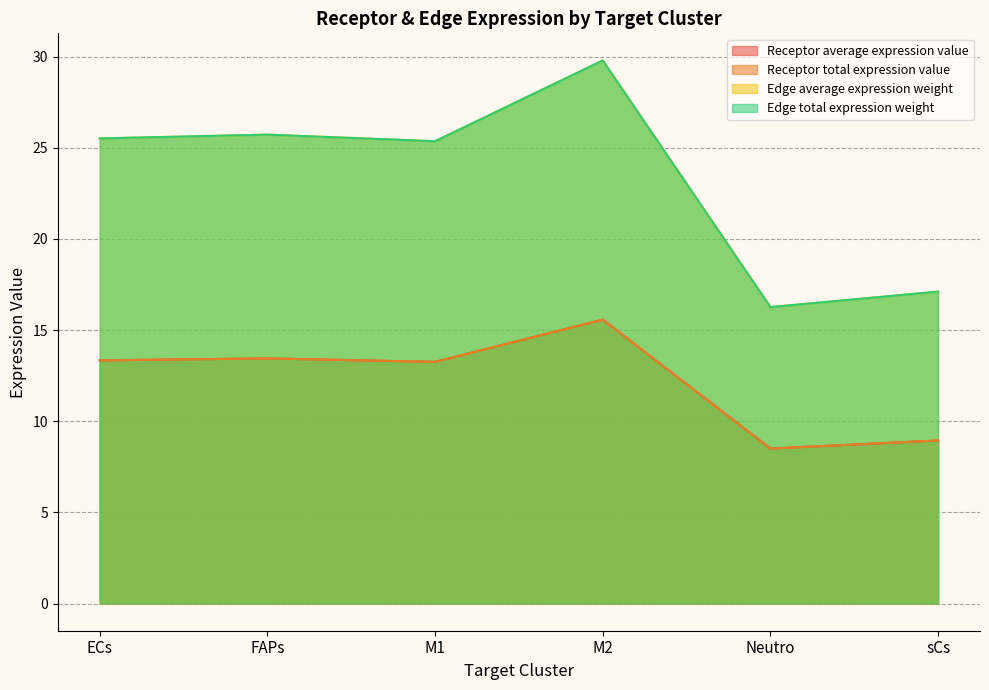

Which series has the widest spread of values?

Edge average expression weight